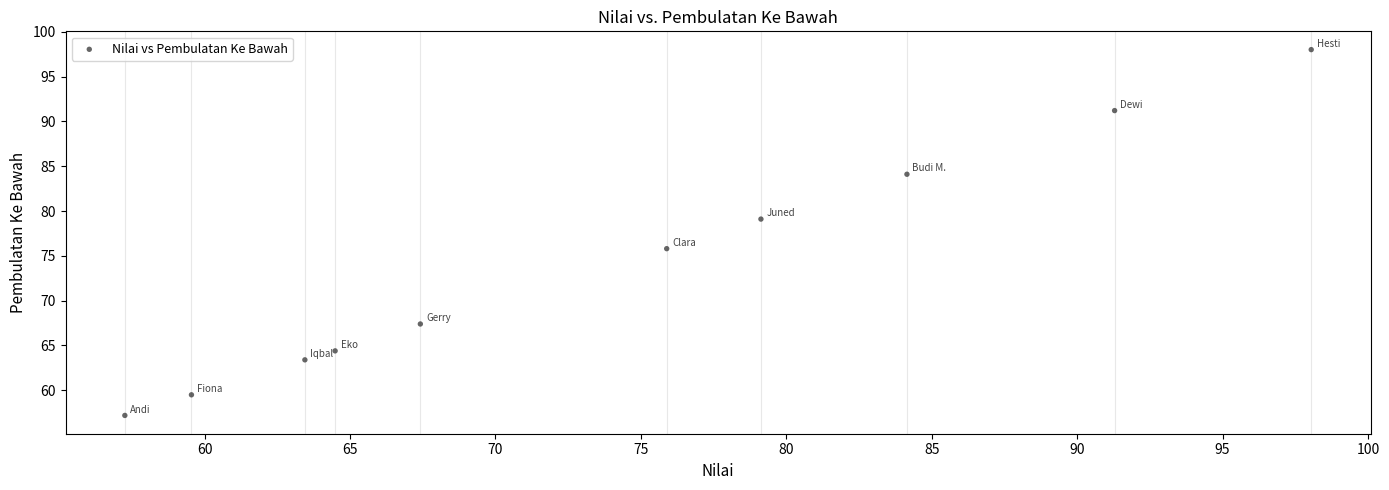

What is the range of Y values (max minus min)?

40.8